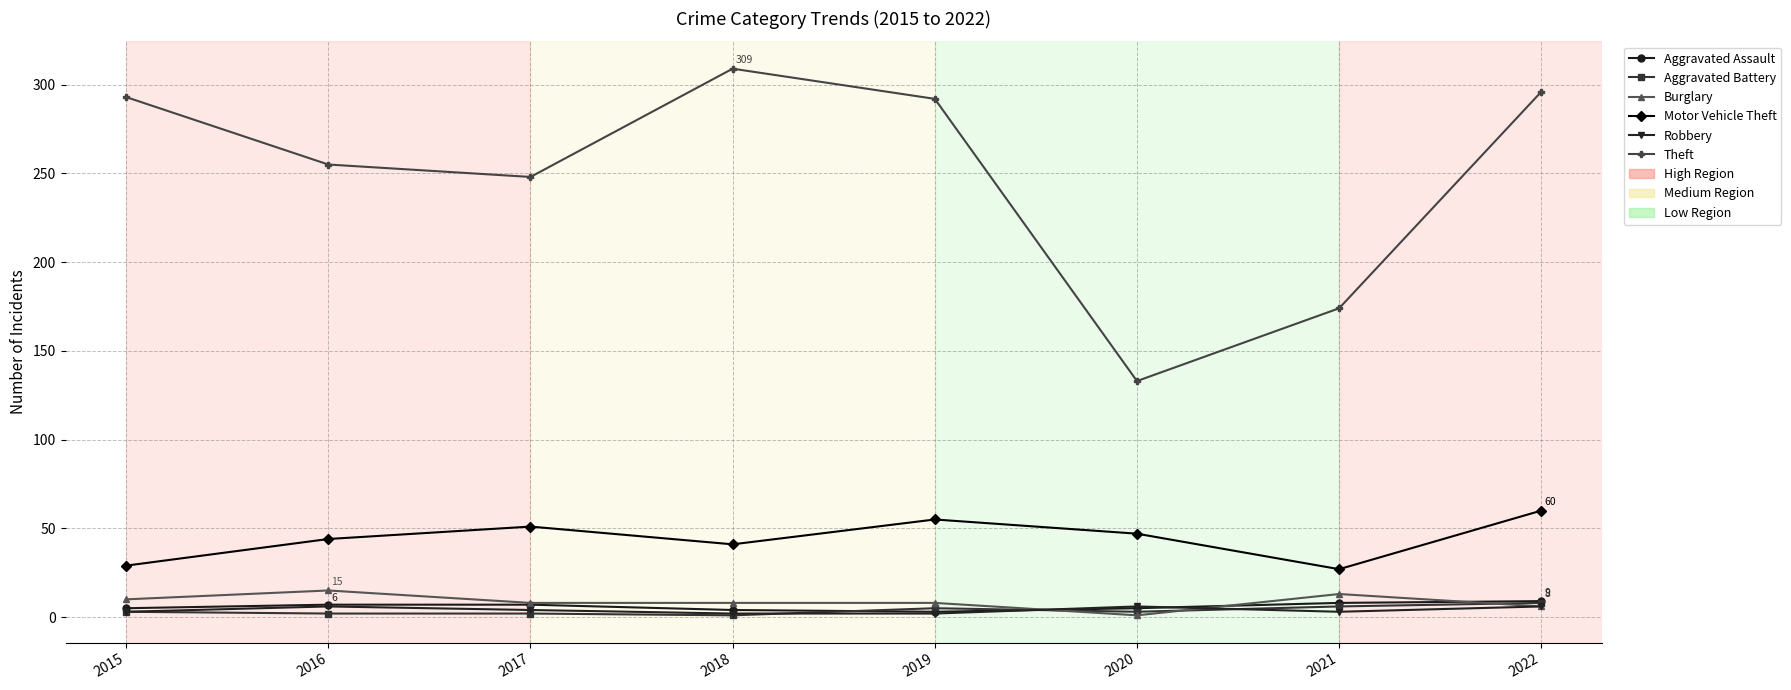

Count the number of data series in this chart.

6